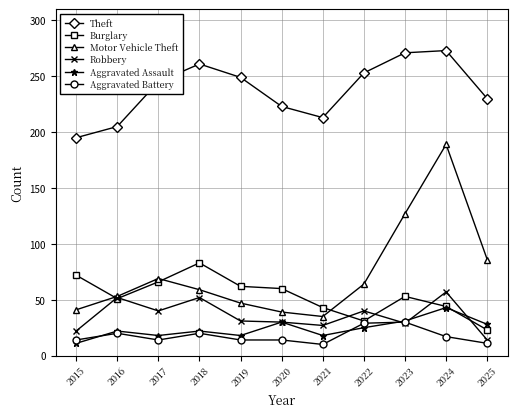

The value of Robbery at 2018 is 52. True or false?

True